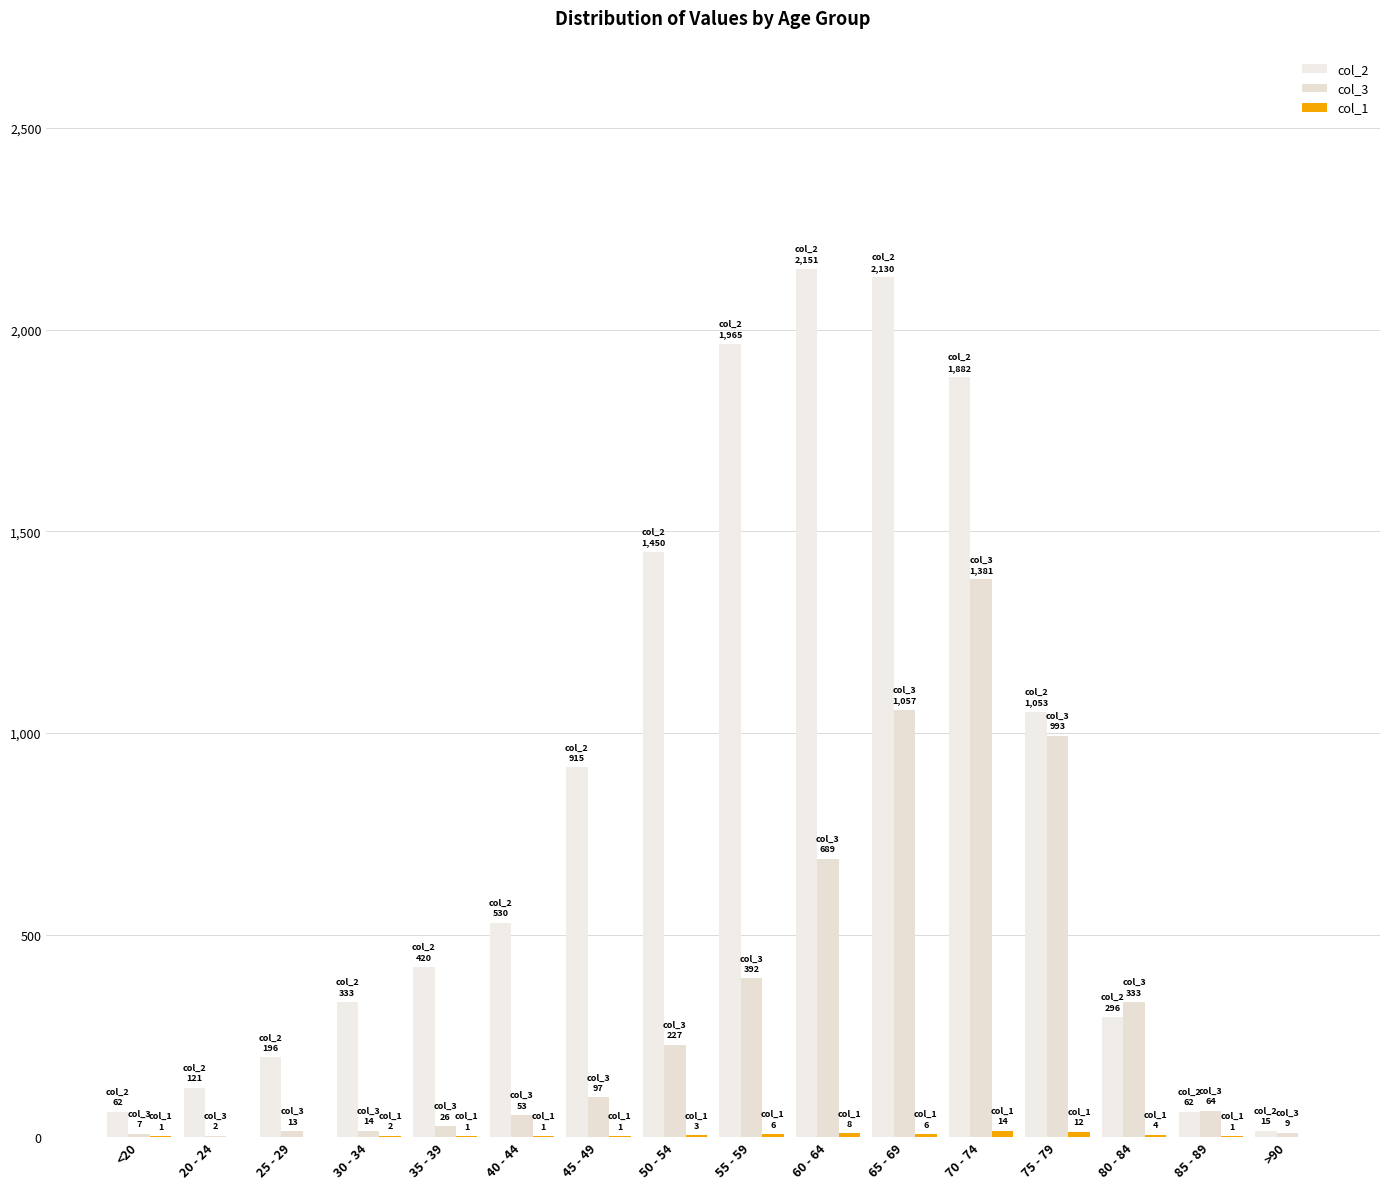

Reading left to right, extract all data points from this chart.

col_2: <20=62	20 - 24=121	25 - 29=196	30 - 34=333	35 - 39=420	40 - 44=530	45 - 49=915	50 - 54=1450	55 - 59=1965	60 - 64=2151	65 - 69=2130	70 - 74=1882	75 - 79=1053	80 - 84=296	85 - 89=62	>90=15
col_3: <20=7	20 - 24=2	25 - 29=13	30 - 34=14	35 - 39=26	40 - 44=53	45 - 49=97	50 - 54=227	55 - 59=392	60 - 64=689	65 - 69=1057	70 - 74=1381	75 - 79=993	80 - 84=333	85 - 89=64	>90=9
col_1: <20=1	20 - 24=0	25 - 29=0	30 - 34=2	35 - 39=1	40 - 44=1	45 - 49=1	50 - 54=3	55 - 59=6	60 - 64=8	65 - 69=6	70 - 74=14	75 - 79=12	80 - 84=4	85 - 89=1	>90=0